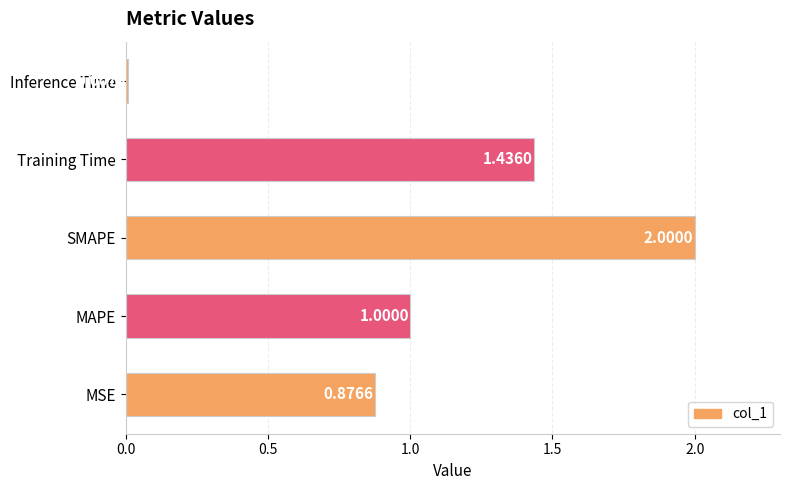

Which has a higher value, Training Time or MSE?

Training Time